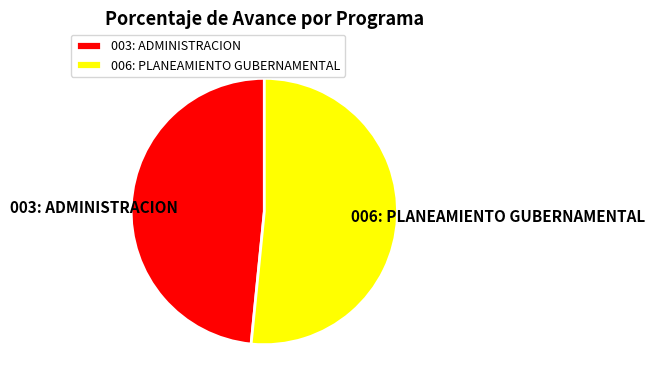

The 003: ADMINISTRACION slice represents 48% of the pie. True or false?

True